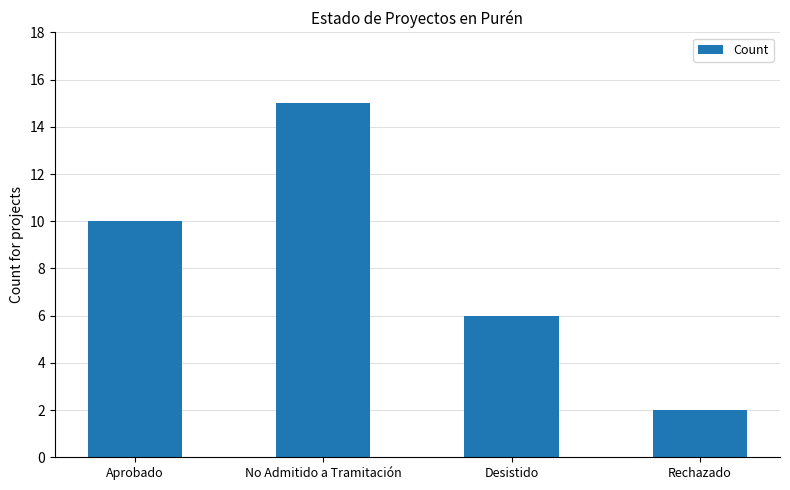

Which label corresponds to the largest value in the chart?

No Admitido a Tramitación